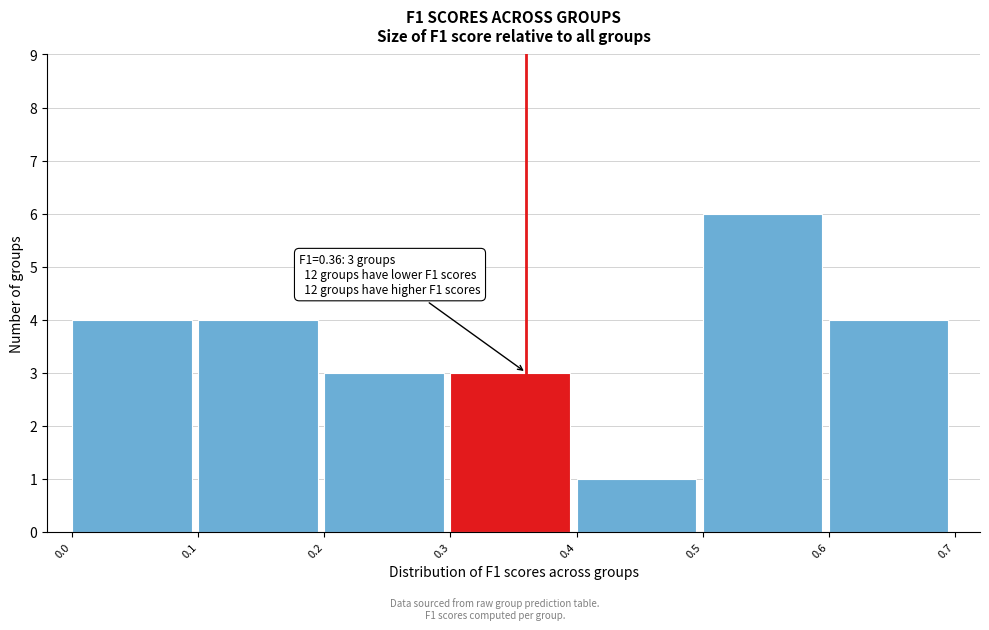

Which range on the x-axis has the tallest bar?

0.5 to 0.6